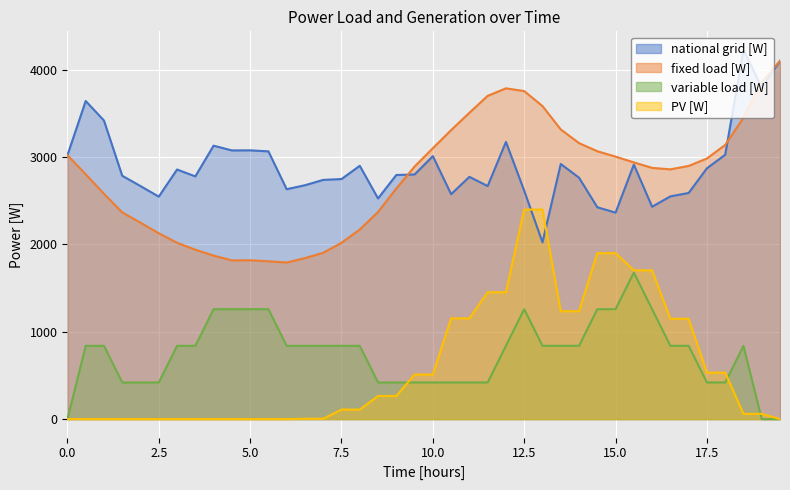

Which label corresponds to the largest value in the chart?

18.5